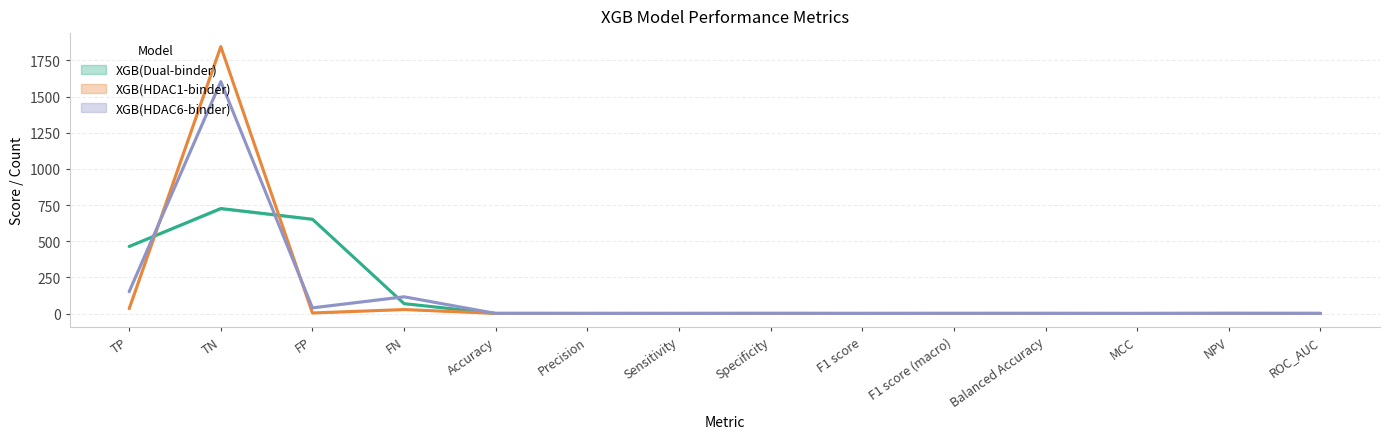

What is the label of the 6th point from the left?

Precision